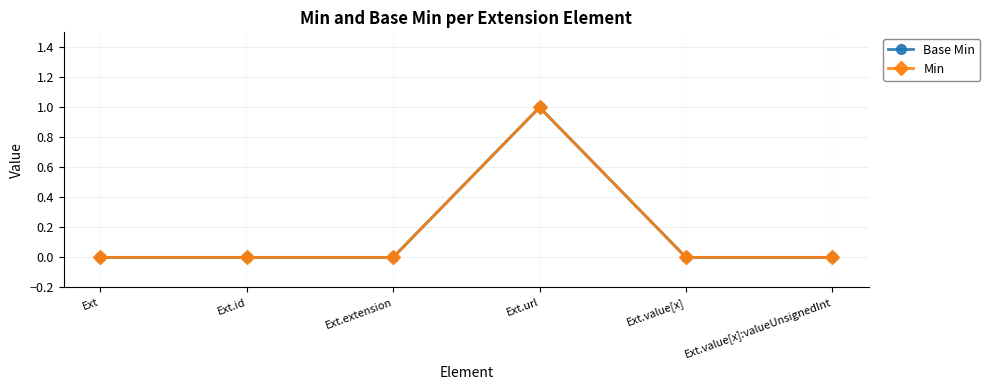

At which category is the sum across all series the highest?

Ext.url